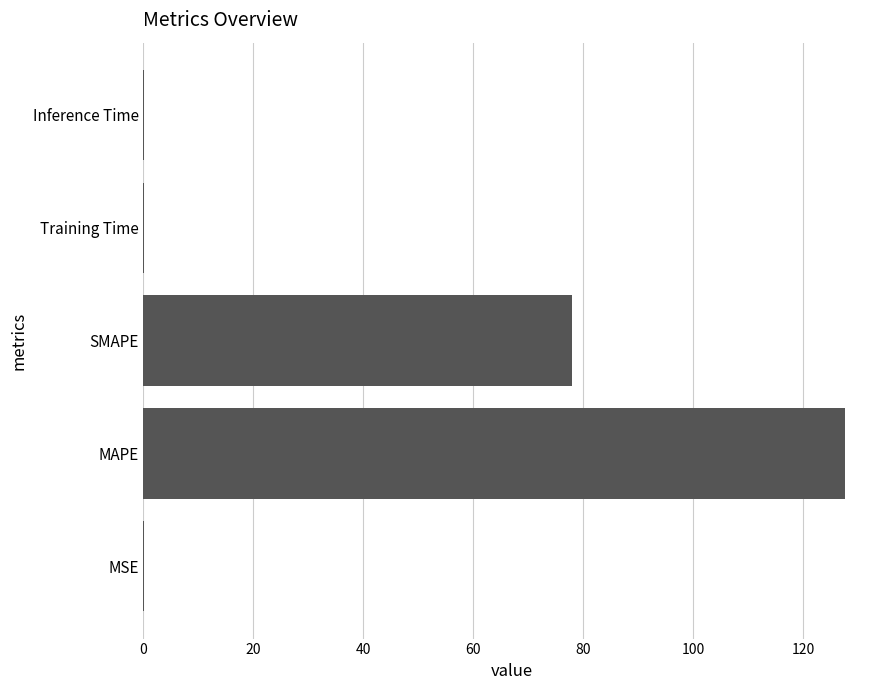

What is the greatest value displayed?

127.5